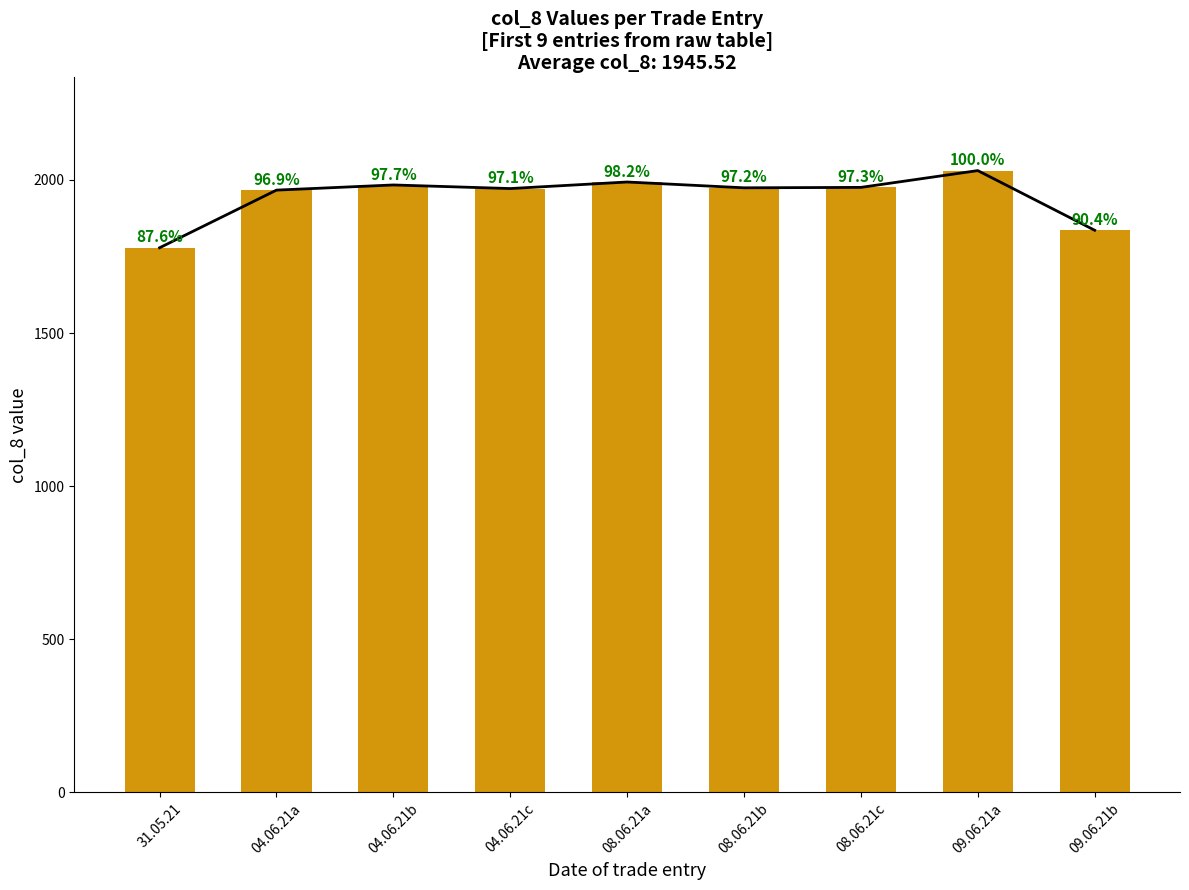

What is the maximum value shown in the chart?

2030.5